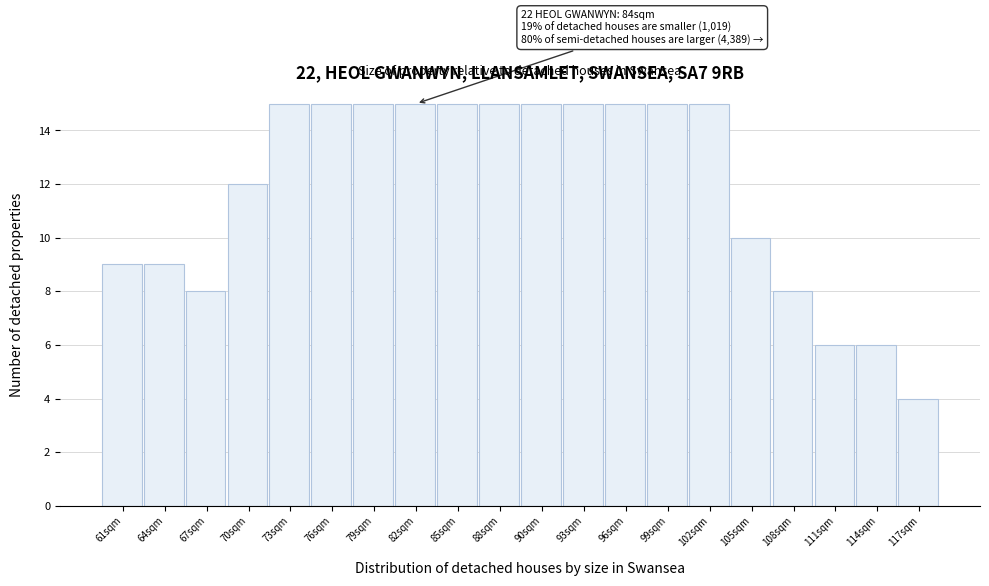

Reading left to right, extract all data points from this chart.

61sqm=9	64sqm=9	67sqm=8	70sqm=12	73sqm=15	76sqm=15	79sqm=15	82sqm=15	85sqm=15	88sqm=15	90sqm=15	93sqm=15	96sqm=15	99sqm=15	102sqm=15	105sqm=10	108sqm=8	111sqm=6	114sqm=6	117sqm=4